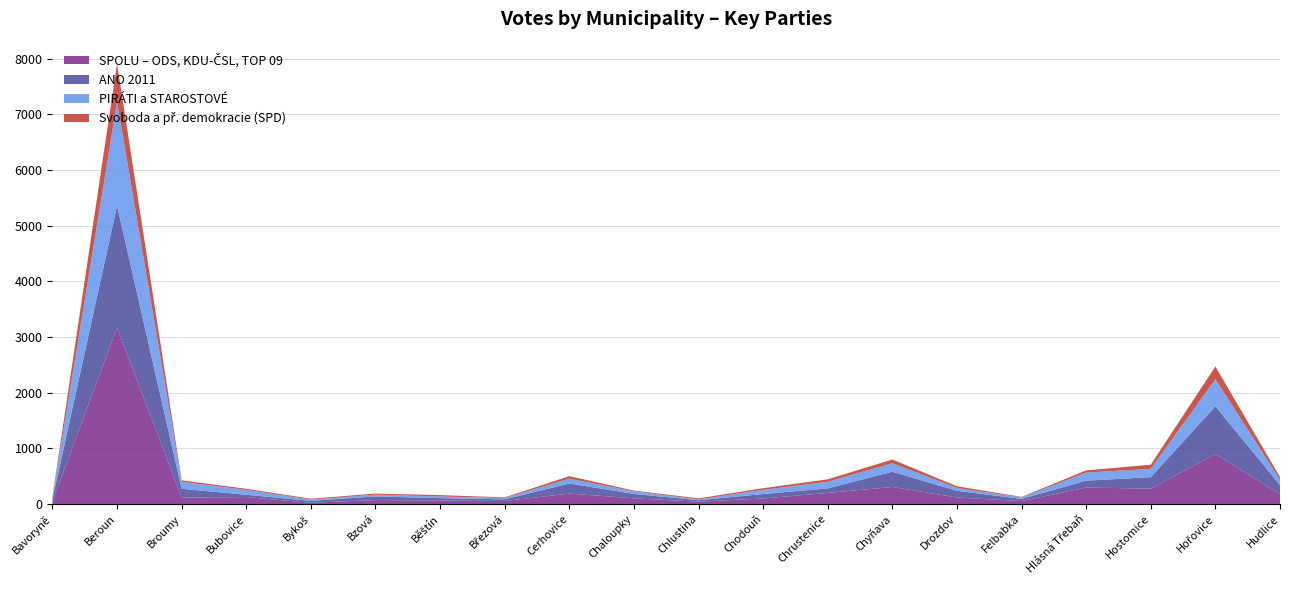

Reading right to left, list all the values displayed in this chart.

SPOLU – ODS, KDU-ČSL, TOP 09: Hudlice=176	Hořovice=898	Hostomice=276	Hlásná Třebaň=296	Felbabka=52	Drozdov=117	Chyňava=306	Chrustenice=199	Chodouň=99	Chlustina=42	Chaloupky=102	Cerhovice=187	Březová=54	Běštín=62	Bzová=71	Bykoš=22	Bubovice=124	Broumy=114	Beroun=3170	Bavoryně=46
ANO 2011: Hudlice=166	Hořovice=856	Hostomice=206	Hlásná Třebaň=123	Felbabka=40	Drozdov=120	Chyňava=274	Chrustenice=81	Chodouň=80	Chlustina=25	Chaloupky=79	Cerhovice=182	Březová=30	Běštín=43	Bzová=65	Bykoš=34	Bubovice=41	Broumy=159	Beroun=2190	Bavoryně=41
PIRÁTI a STAROSTOVÉ: Hudlice=93	Hořovice=490	Hostomice=150	Hlásná Třebaň=146	Felbabka=25	Drozdov=51	Chyňava=153	Chrustenice=119	Chodouň=76	Chlustina=16	Chaloupky=46	Cerhovice=86	Březová=24	Běštín=30	Bzová=32	Bykoš=23	Bubovice=88	Broumy=126	Beroun=1865	Bavoryně=29
Svoboda a př. demokracie (SPD): Hudlice=48	Hořovice=228	Hostomice=74	Hlásná Třebaň=39	Felbabka=10	Drozdov=31	Chyňava=66	Chrustenice=44	Chodouň=29	Chlustina=18	Chaloupky=14	Cerhovice=45	Březová=11	Běštín=24	Bzová=20	Bykoš=15	Bubovice=20	Broumy=26	Beroun=688	Bavoryně=17